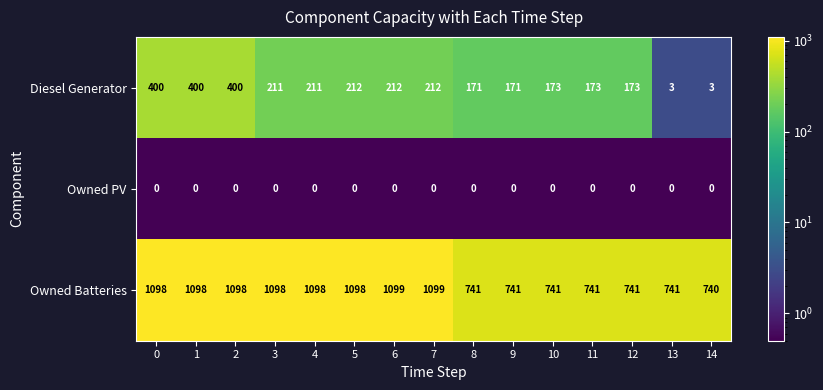

Rank the series by their maximum value, from lowest to highest.

Owned PV, Diesel Generator, Owned Batteries